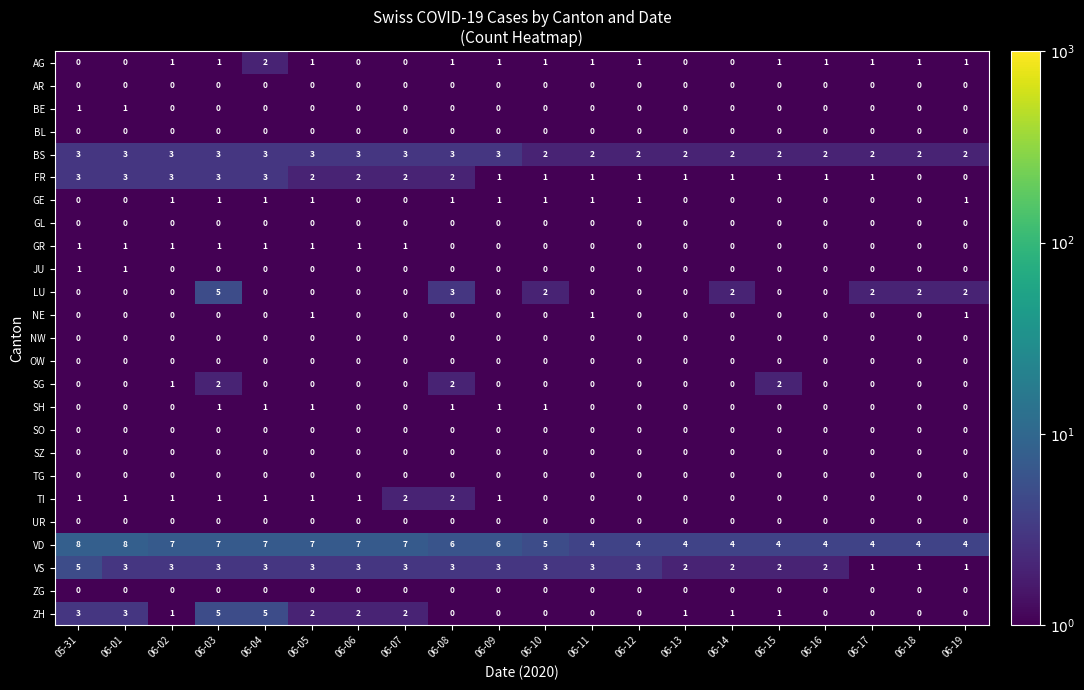

The value of LU at 06-13 is 0. True or false?

True